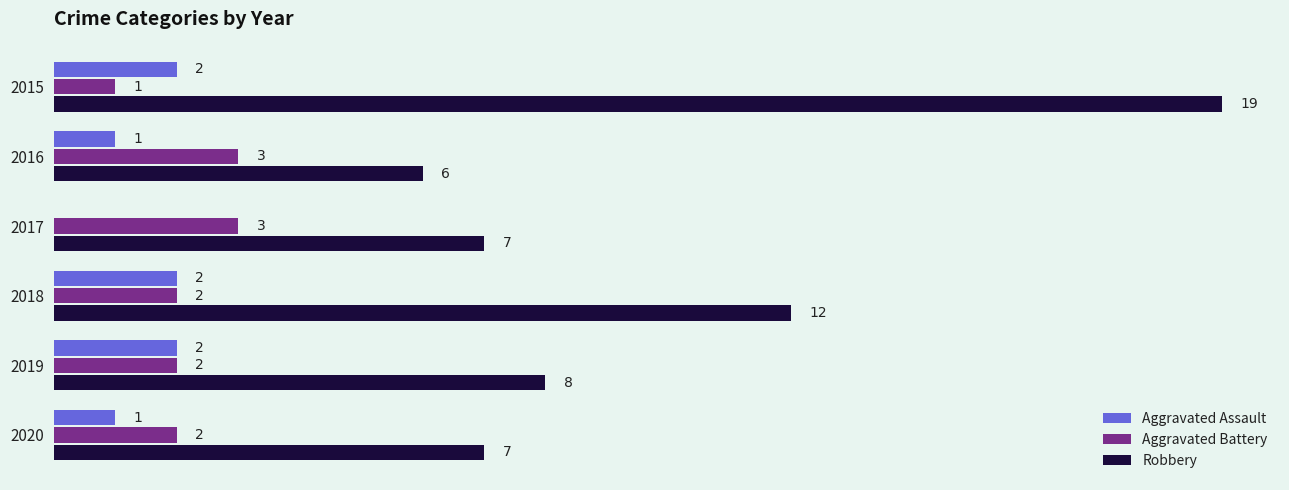

Which series has the largest range (max minus min)?

Robbery